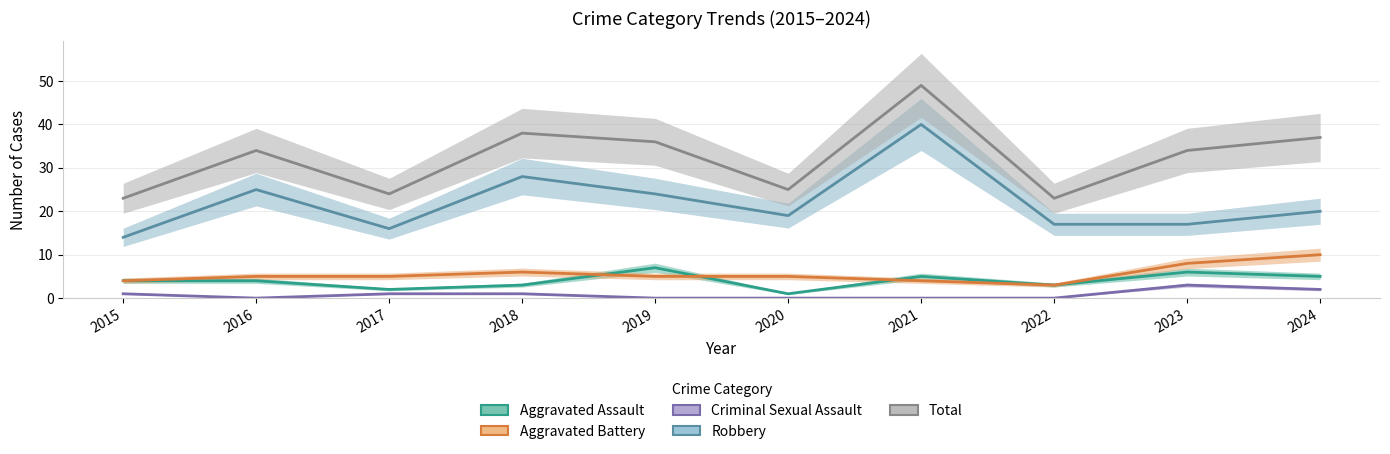

What are all the series names shown in the legend?

Aggravated Assault, Aggravated Battery, Criminal Sexual Assault, Robbery, Total